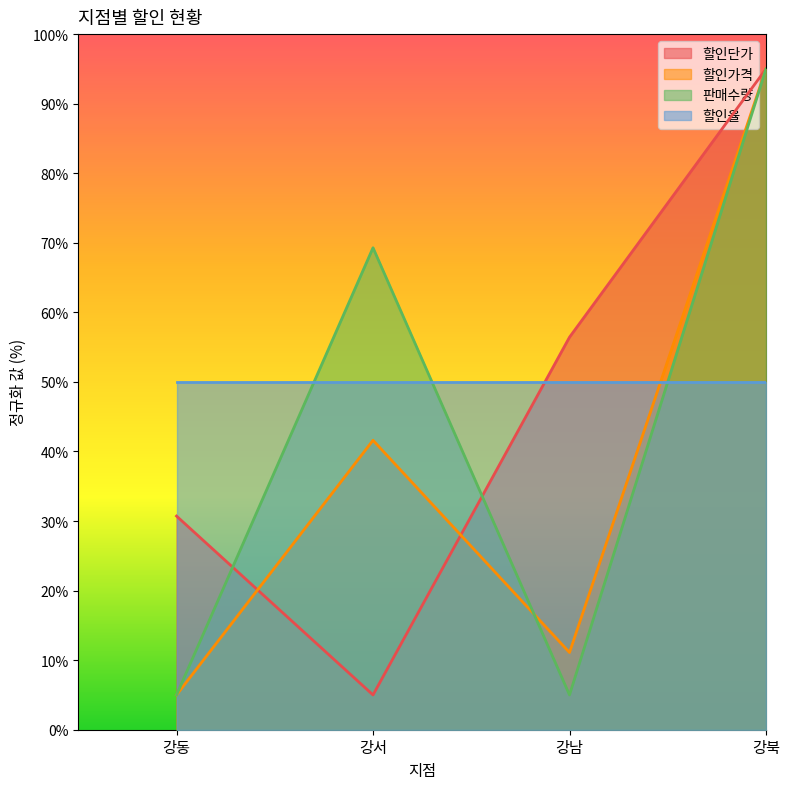

At which label does 판매수량 first exceed 69?

강서